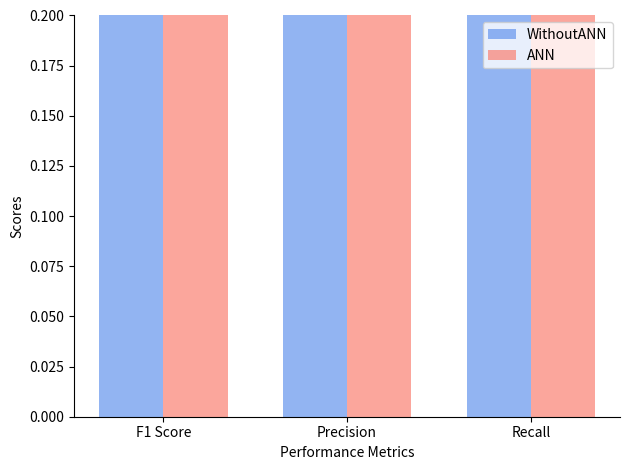

List the labels in order of WithoutANN value, smallest first.

Precision, F1 Score, Recall